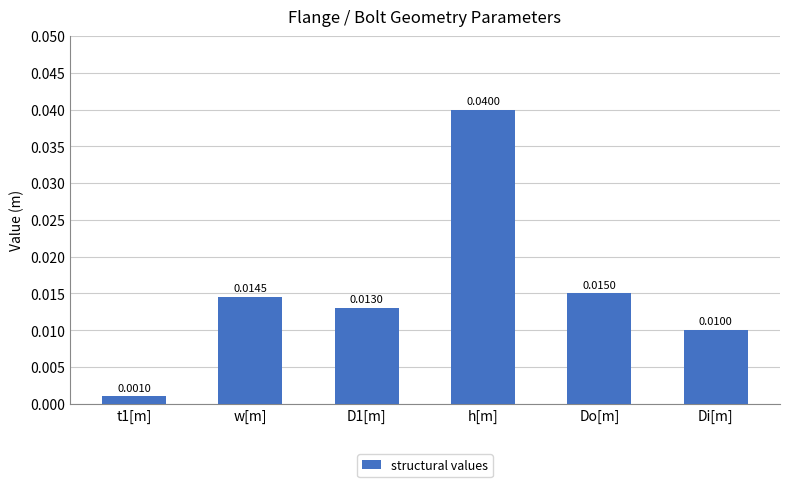

Are the bars horizontal?

No